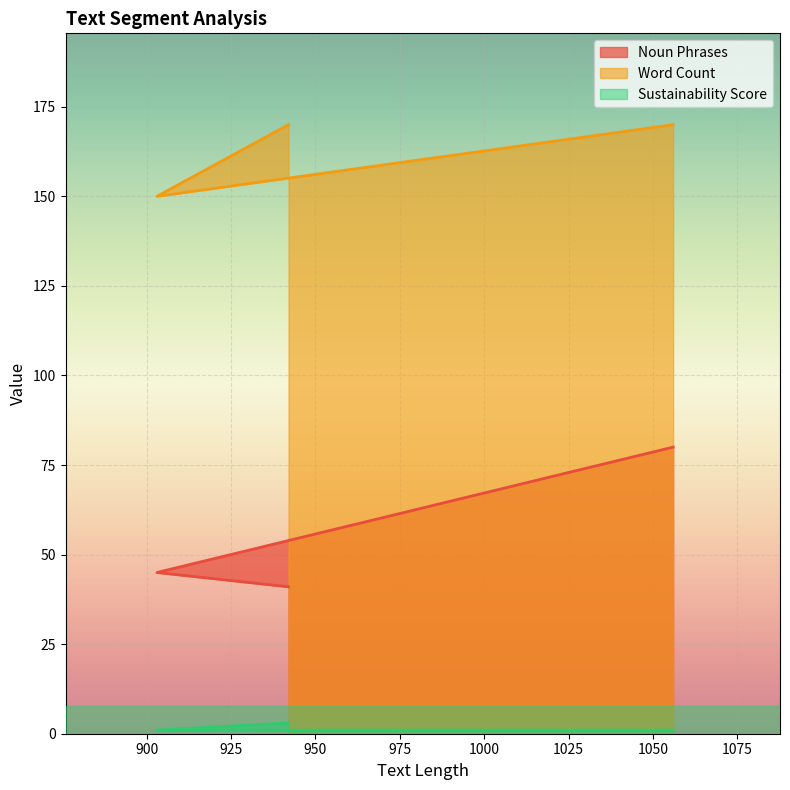

List the labels in order of Noun Phrases value, smallest first.

942, 903, 1056